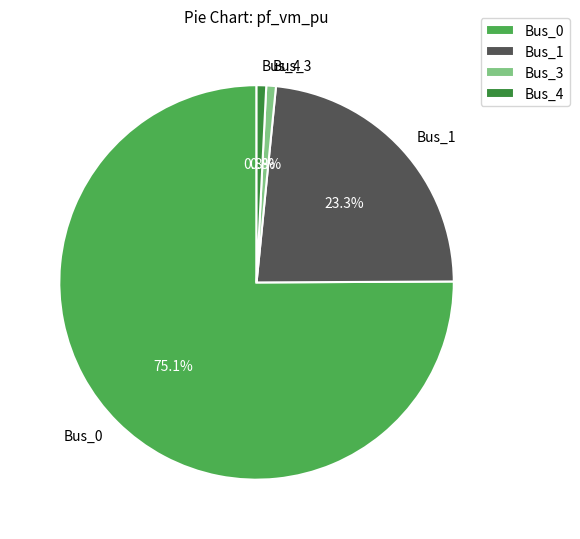

Combined, what portion of the pie is Bus_3 and Bus_1?

24.1%